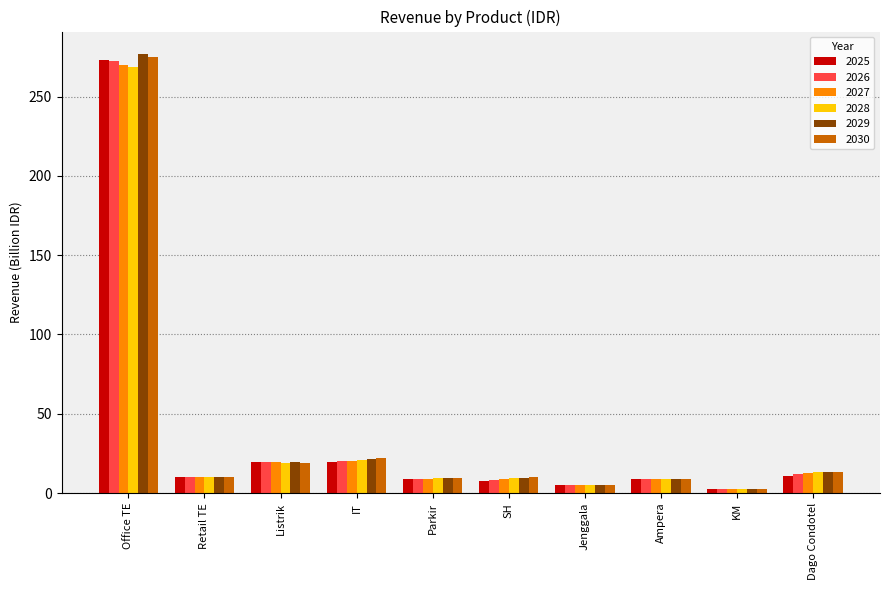

At which category is the sum across all series the highest?

Office TE